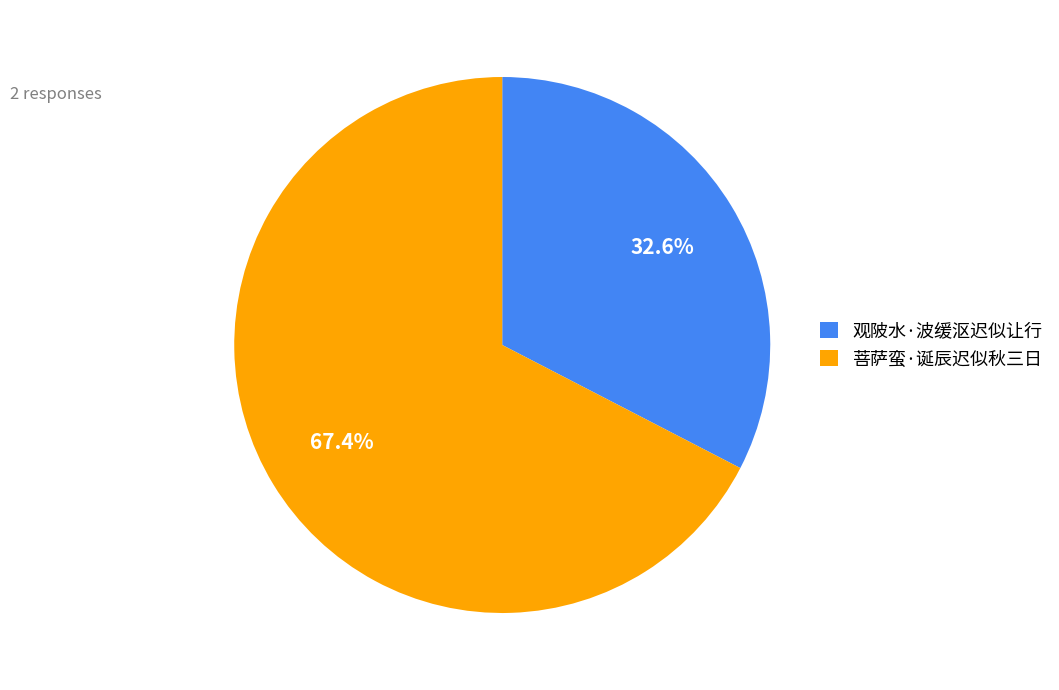

Rank the categories by value from lowest to highest.

观陂水·波缓沤迟似让行, 菩萨蛮·诞辰迟似秋三日